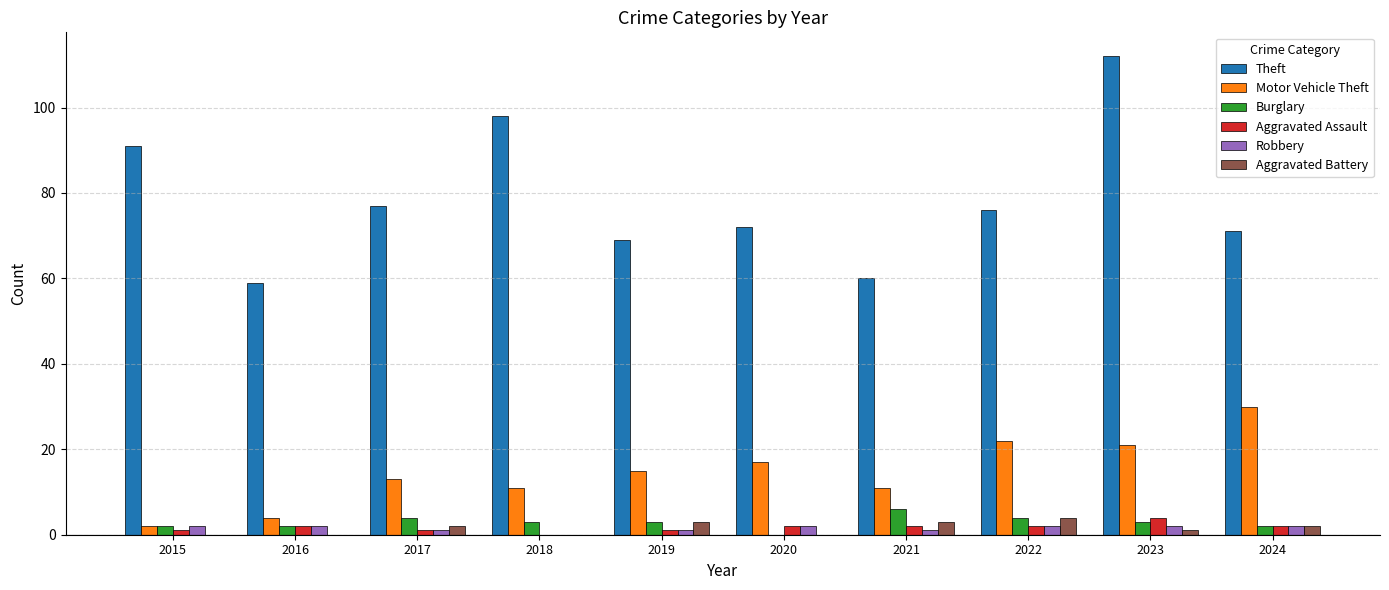

At which label does Motor Vehicle Theft reach its peak?

2024